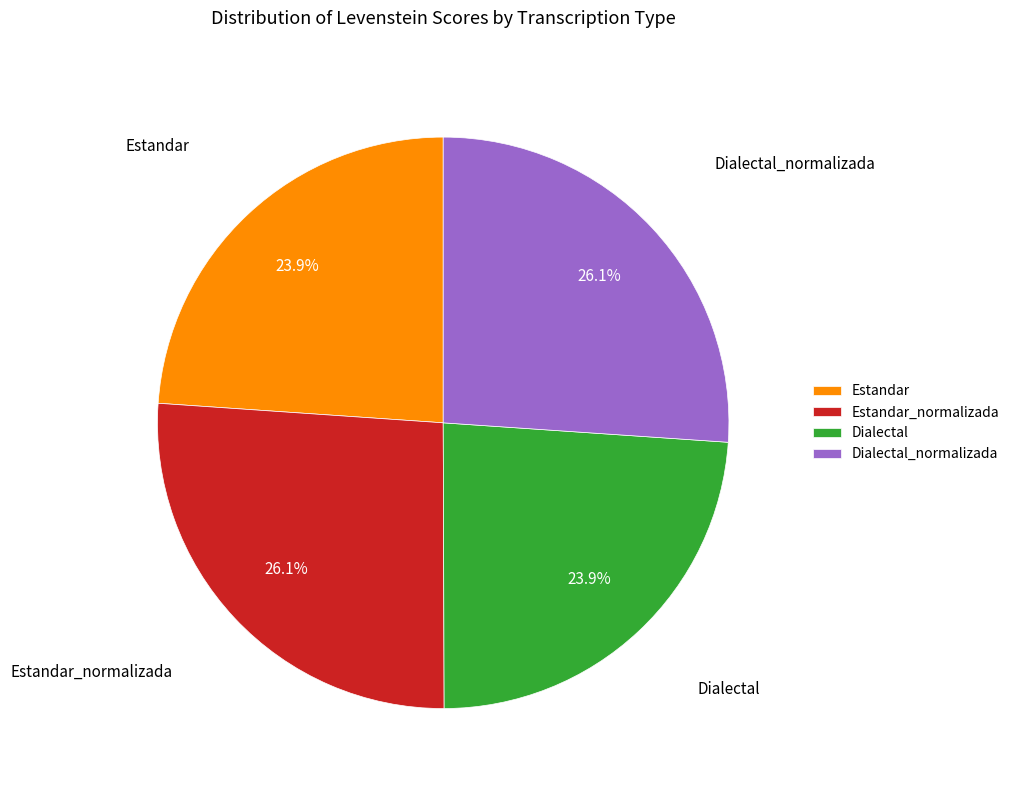

What is the ratio of the value at Estandar_normalizada to the value at Dialectal_normalizada?

1.0